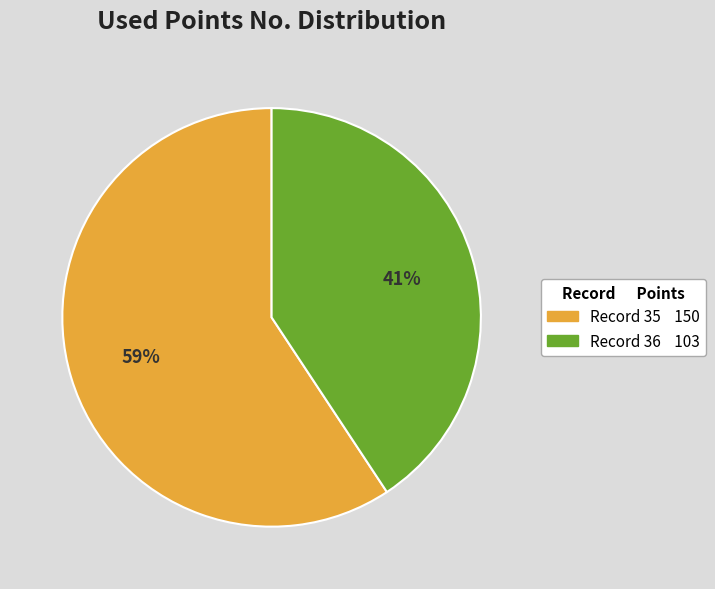

Count the number of slices in the pie.

2